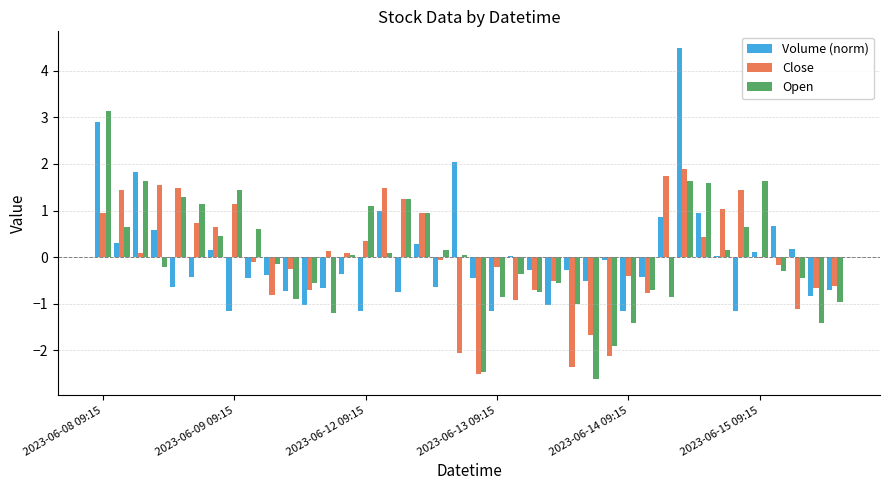

What is the highest value of the Volume (norm) series?

4.5